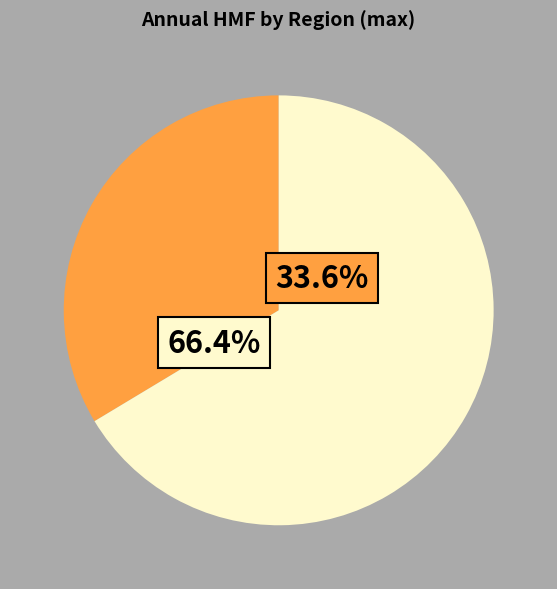

Does any single category account for the majority?

Yes